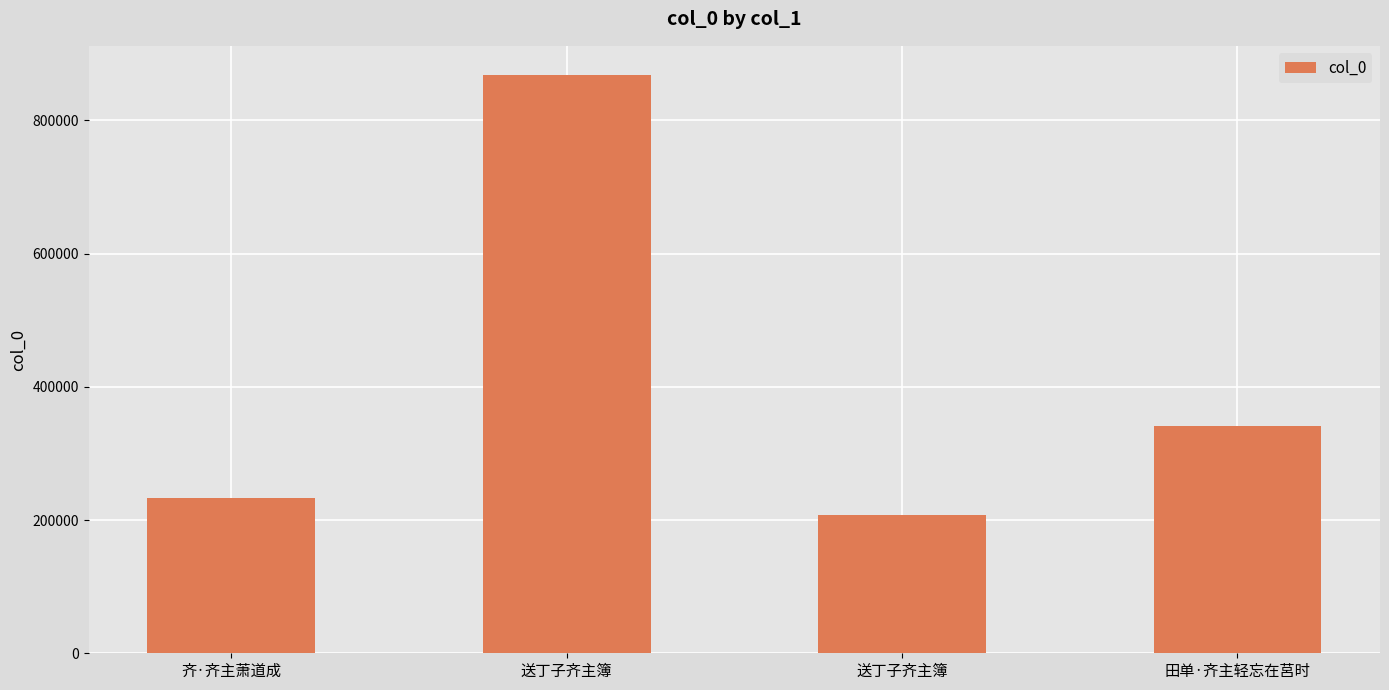

How many distinct data groups are displayed?

1